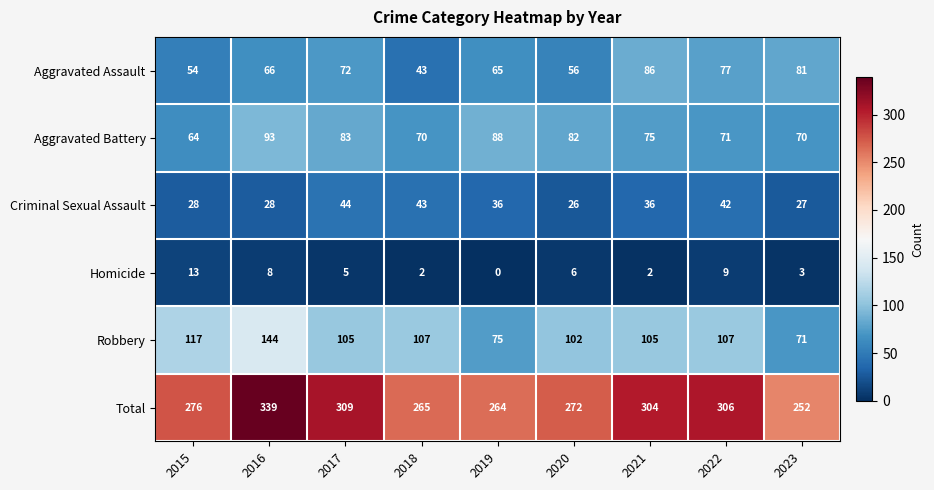

What is the approximate value of Homicide at 2020?

6